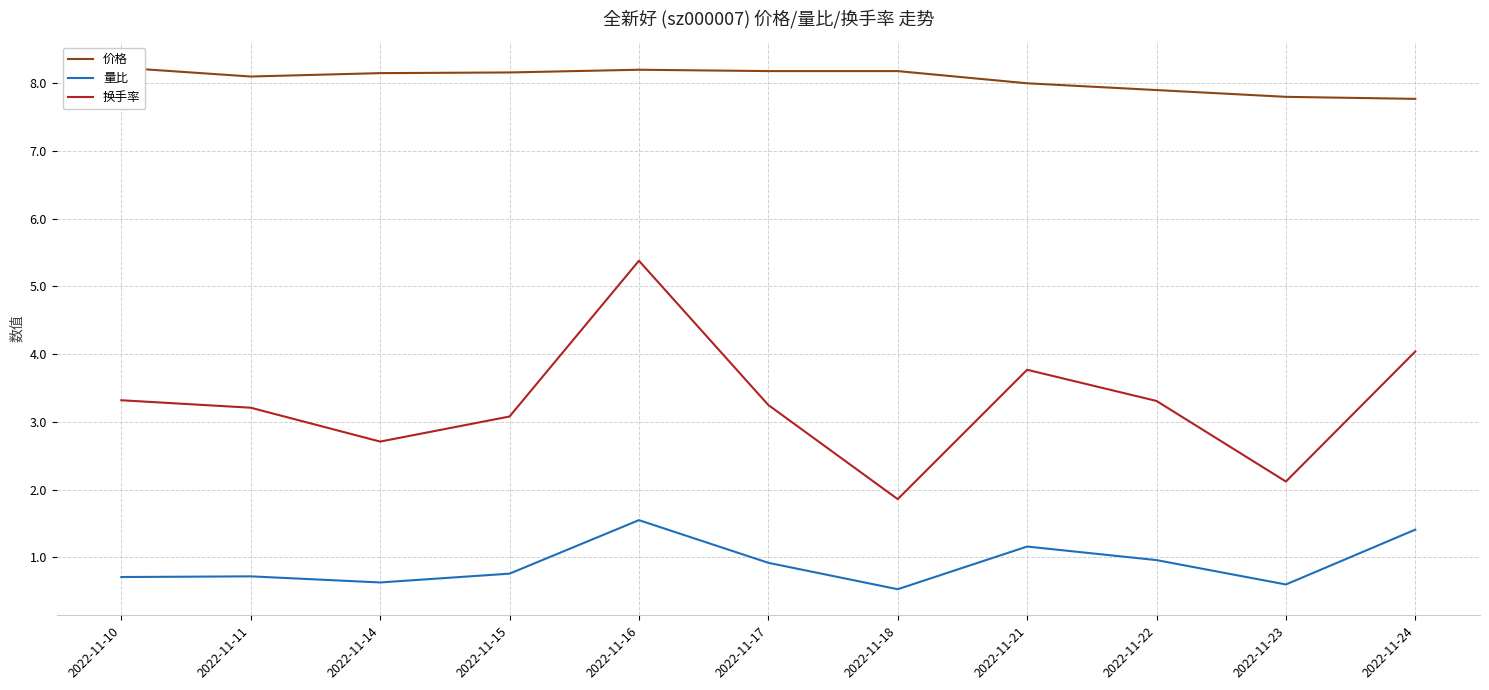

In 量比, how many points are lower than both neighbors (excluding endpoints)?

3